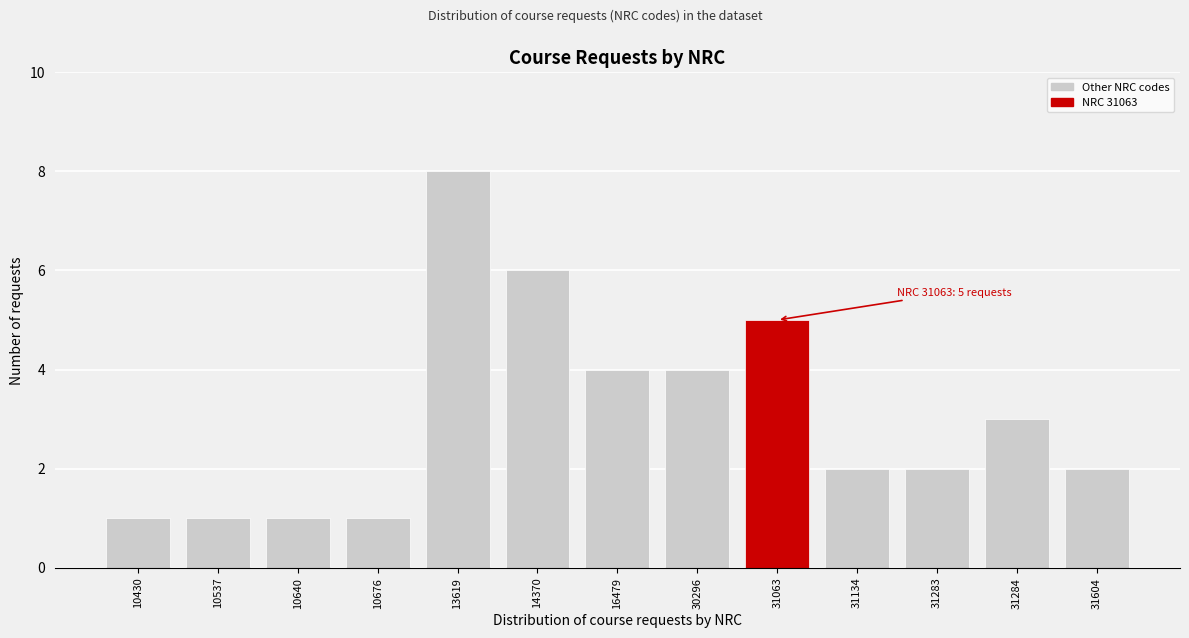

Reading left to right, list all the values displayed in this chart.

10430=1	10537=1	10640=1	10676=1	13619=8	14370=6	16479=4	30296=4	31063=5	31134=2	31283=2	31284=3	31604=2